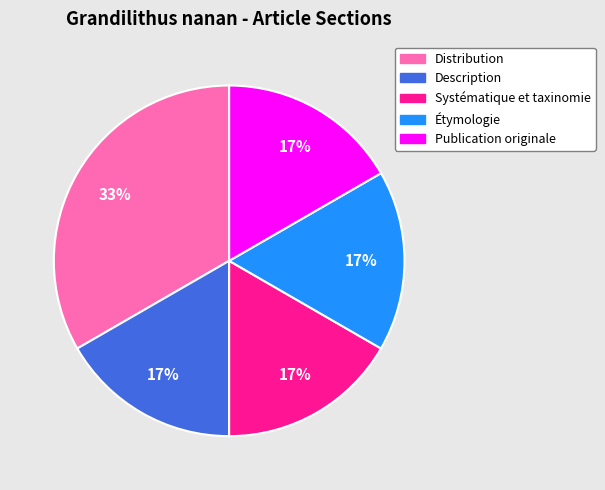

Is it true that Étymologie is 17% of the pie?

True